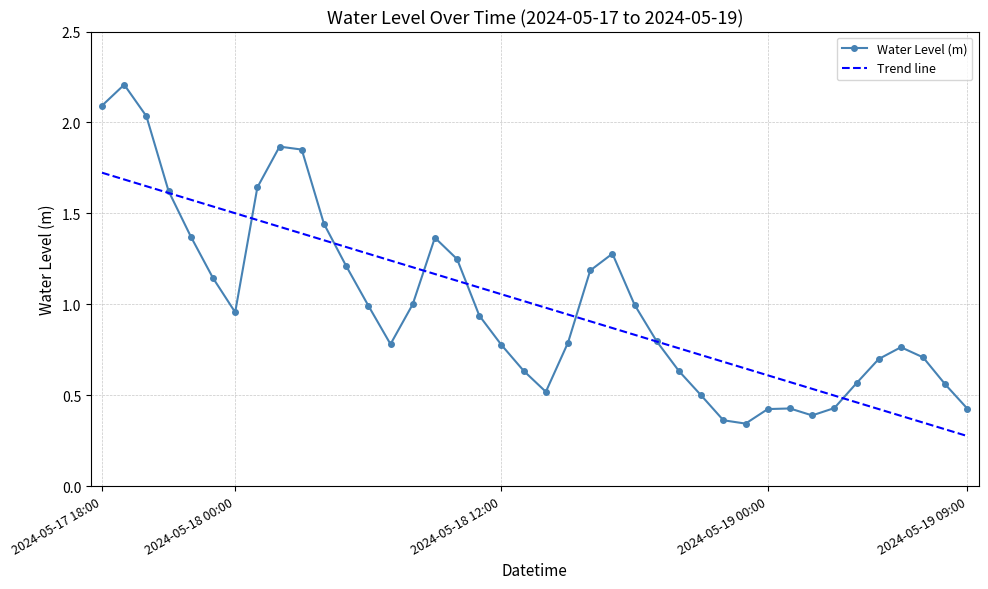

List the series in order of their peak value, lowest first.

Trend line, Water Level (m)